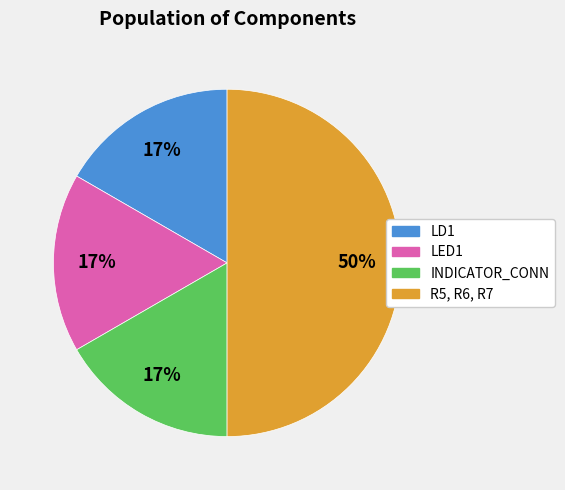

Combined, do INDICATOR_CONN and LED1 account for over 50%?

No